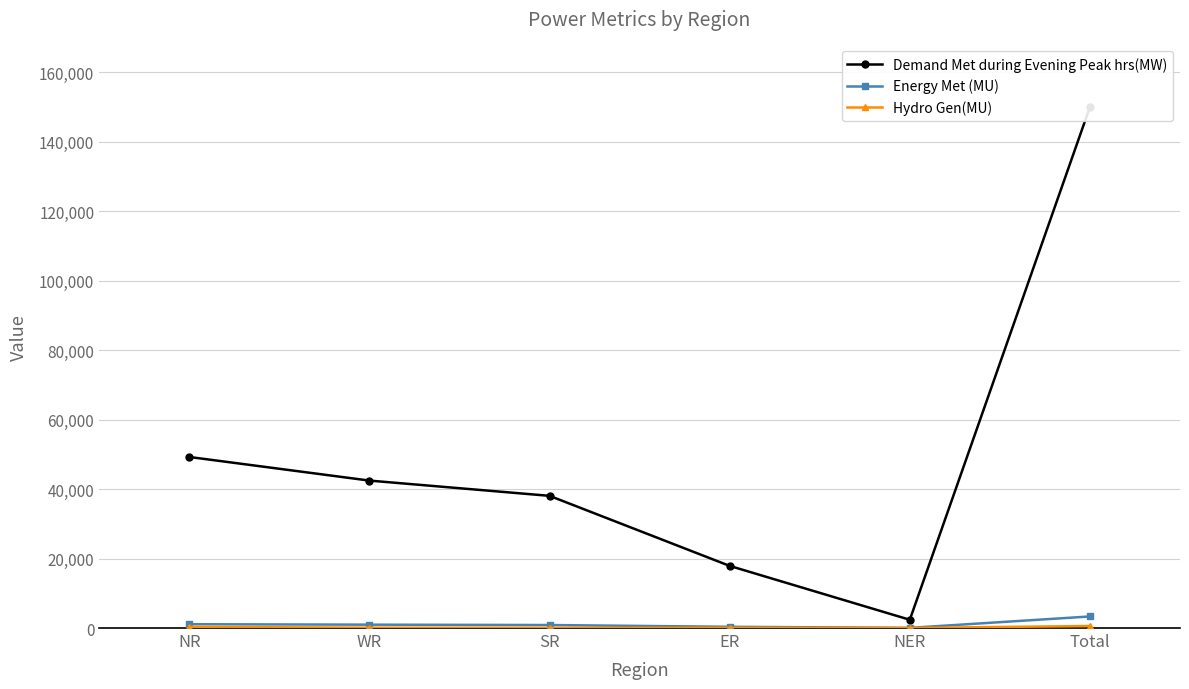

At which category does the chart reach its peak across all series?

Total